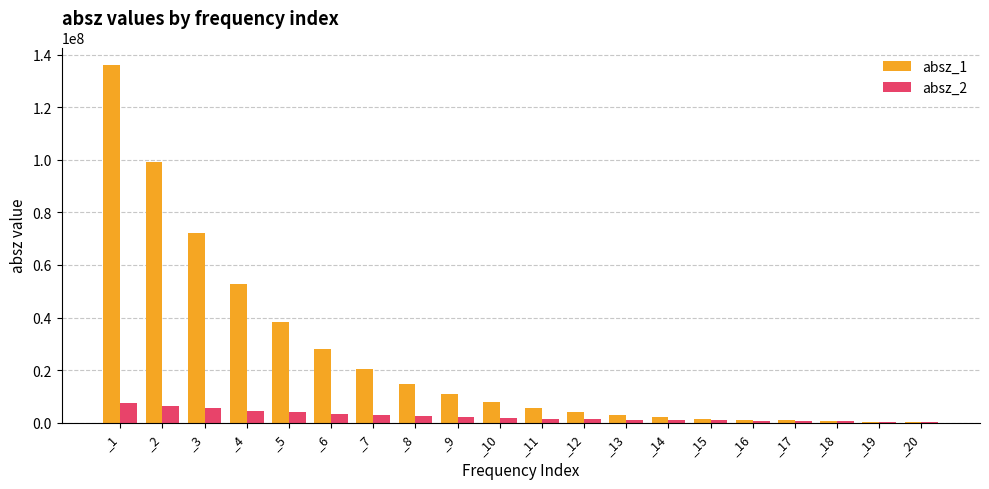

What are all the series names shown in the legend?

absz_1, absz_2